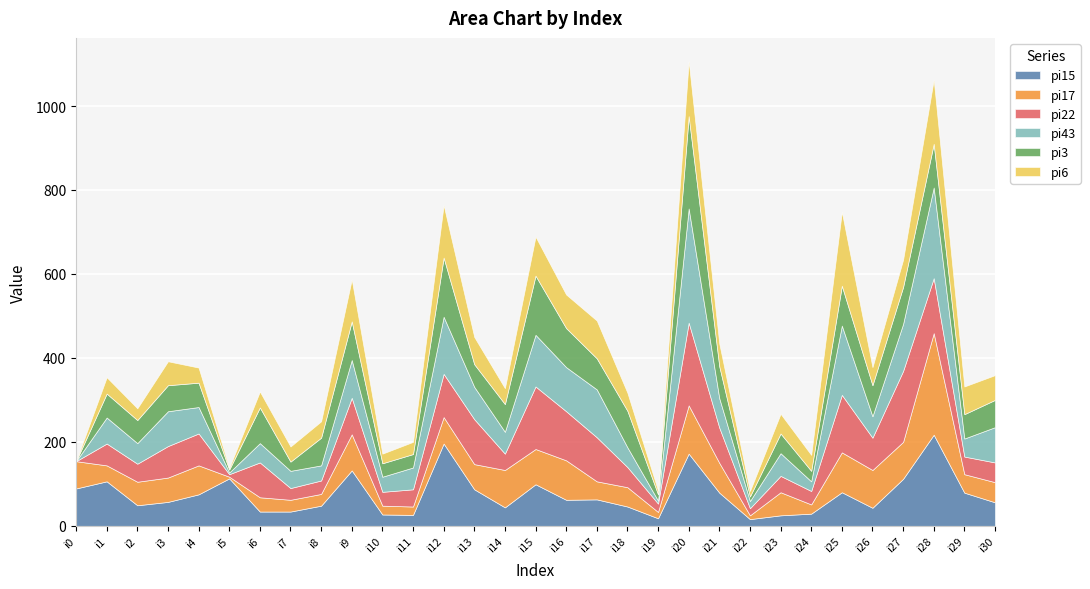

At which label does pi3 reach its minimum?

i0